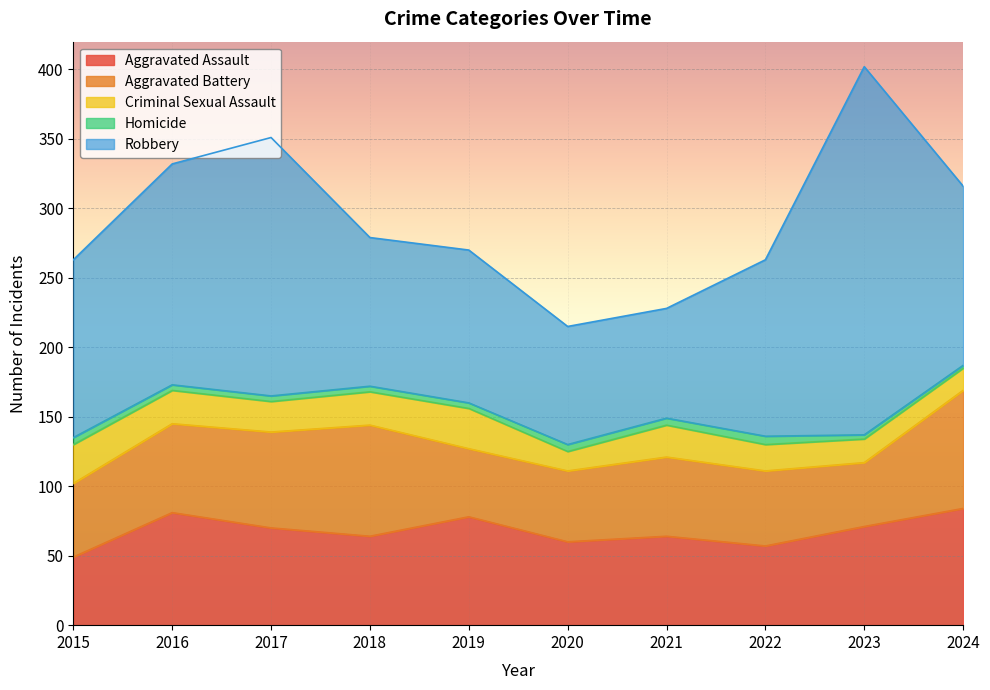

At which category is the sum across all series the highest?

2023